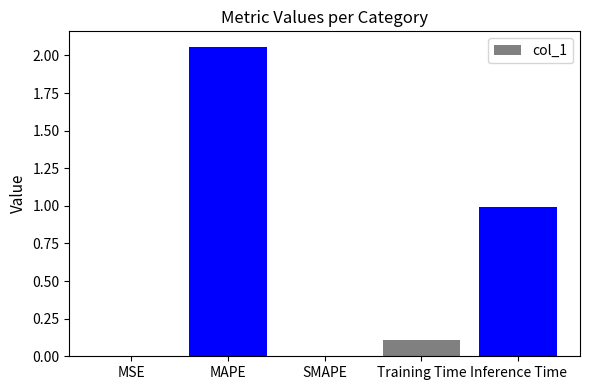

Count the number of data series in this chart.

1